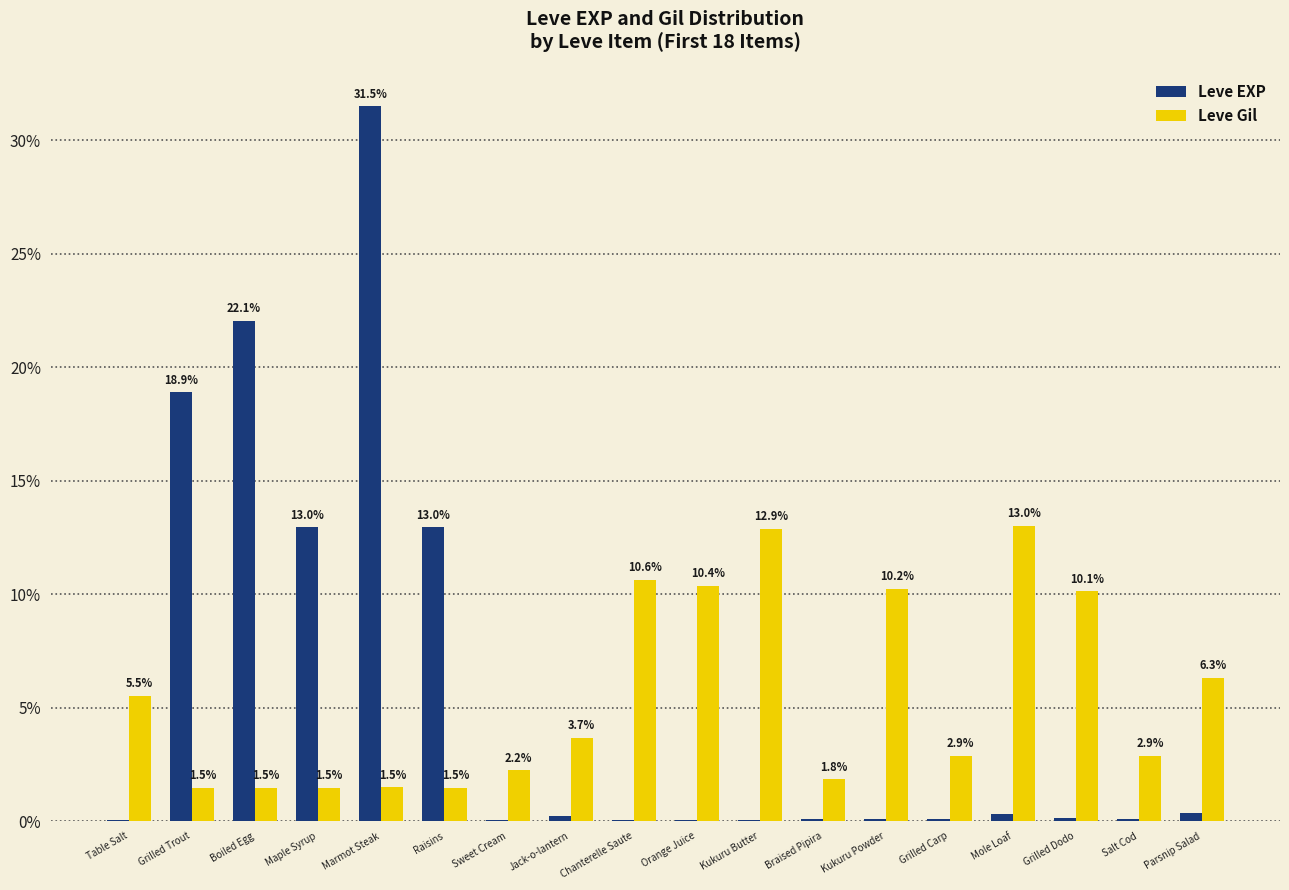

What is the sum of all Leve Gil values?

100.0